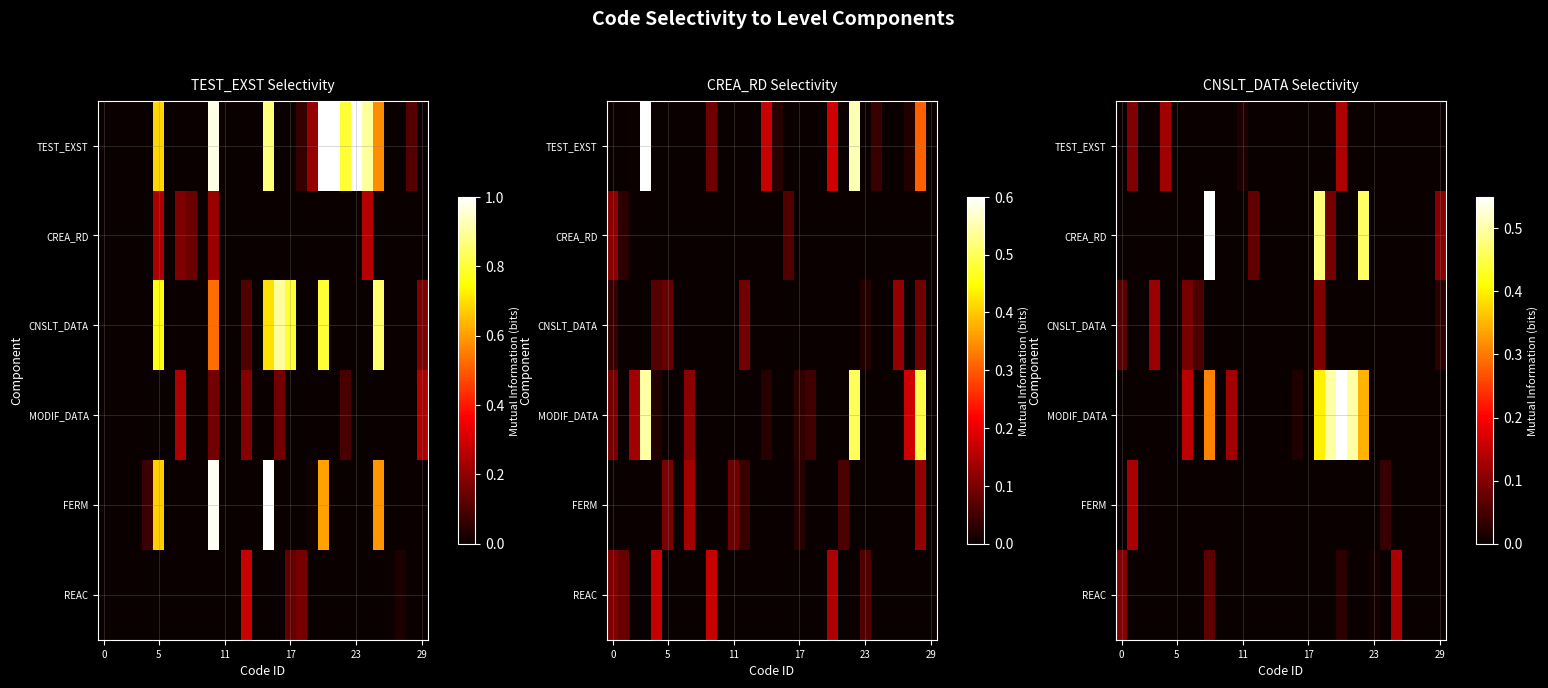

At how many categories does at least one series exceed 0?

21